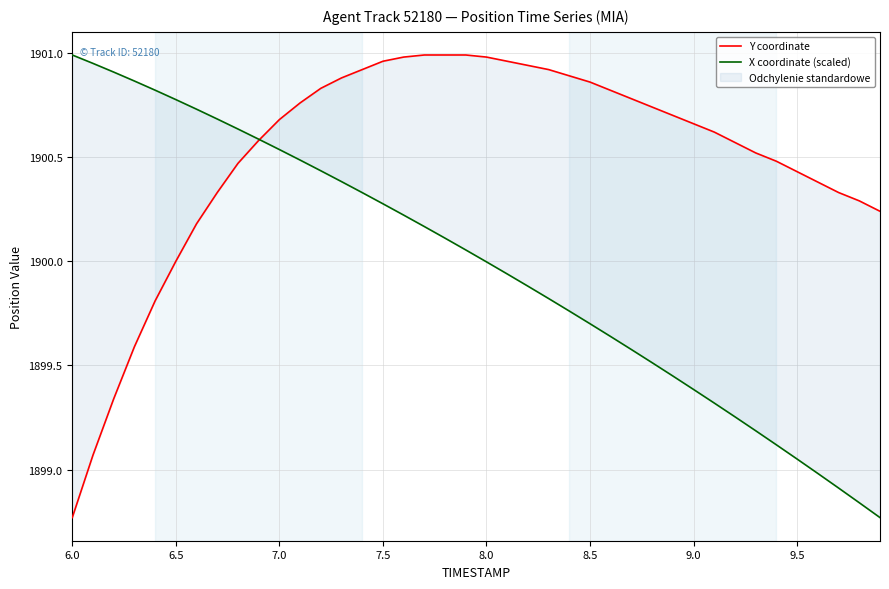

List the series in order of their overall mean, highest first.

Y coordinate, X coordinate (scaled)